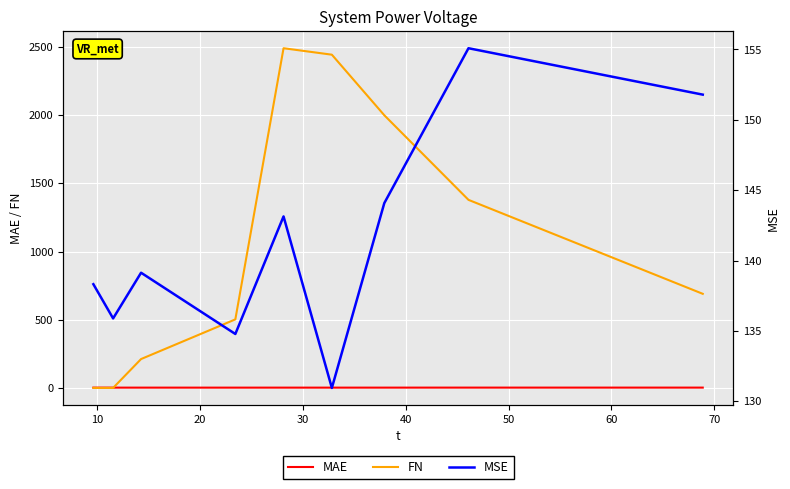

What is the maximum value for MSE?

155.1